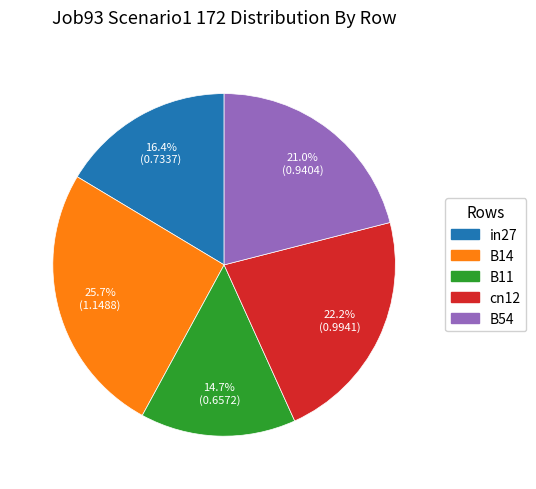

To the nearest percent, what is the average slice percentage?

20%